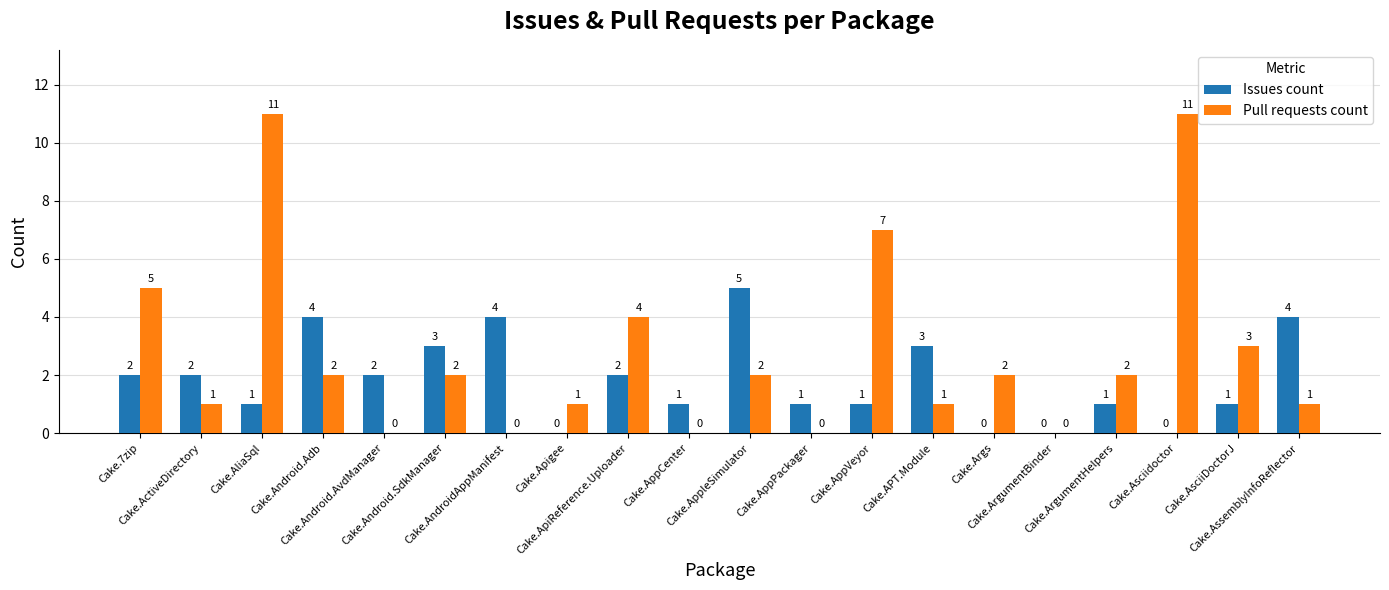

What is the spread (max minus min) of values at Cake.AppVeyor?

6